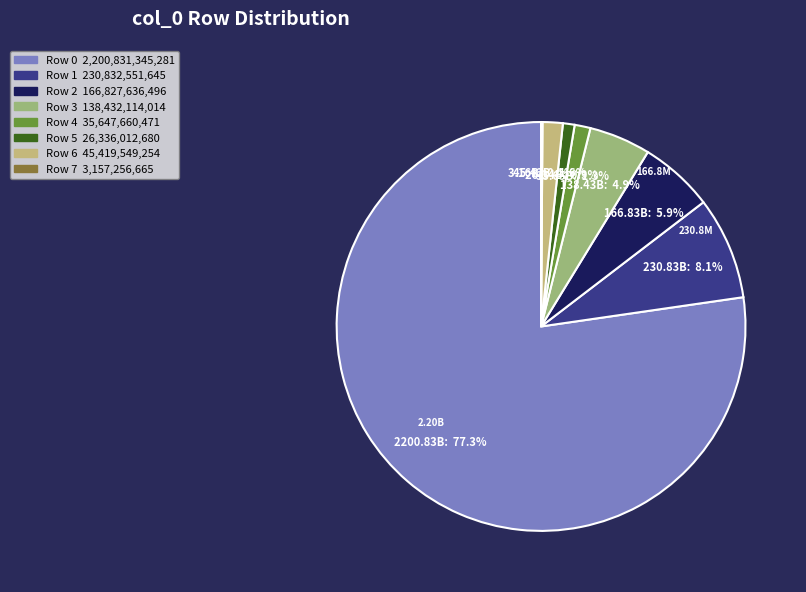

Is there a majority slice in this chart?

Yes